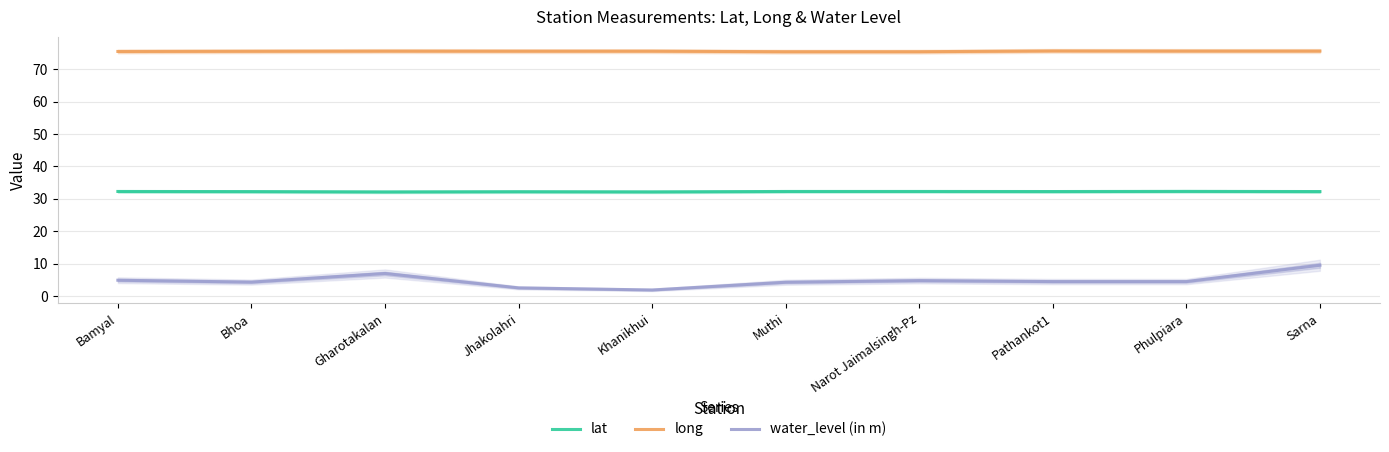

The value of lat at Pathankot1 is 45.7. True or false?

False